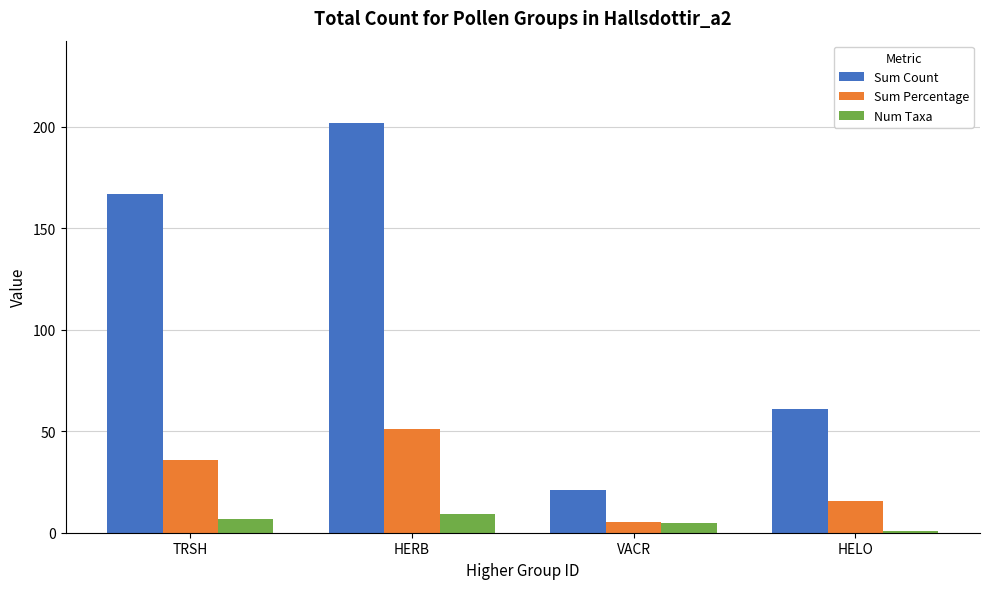

What value does the Sum Percentage series have at HERB?

51.0